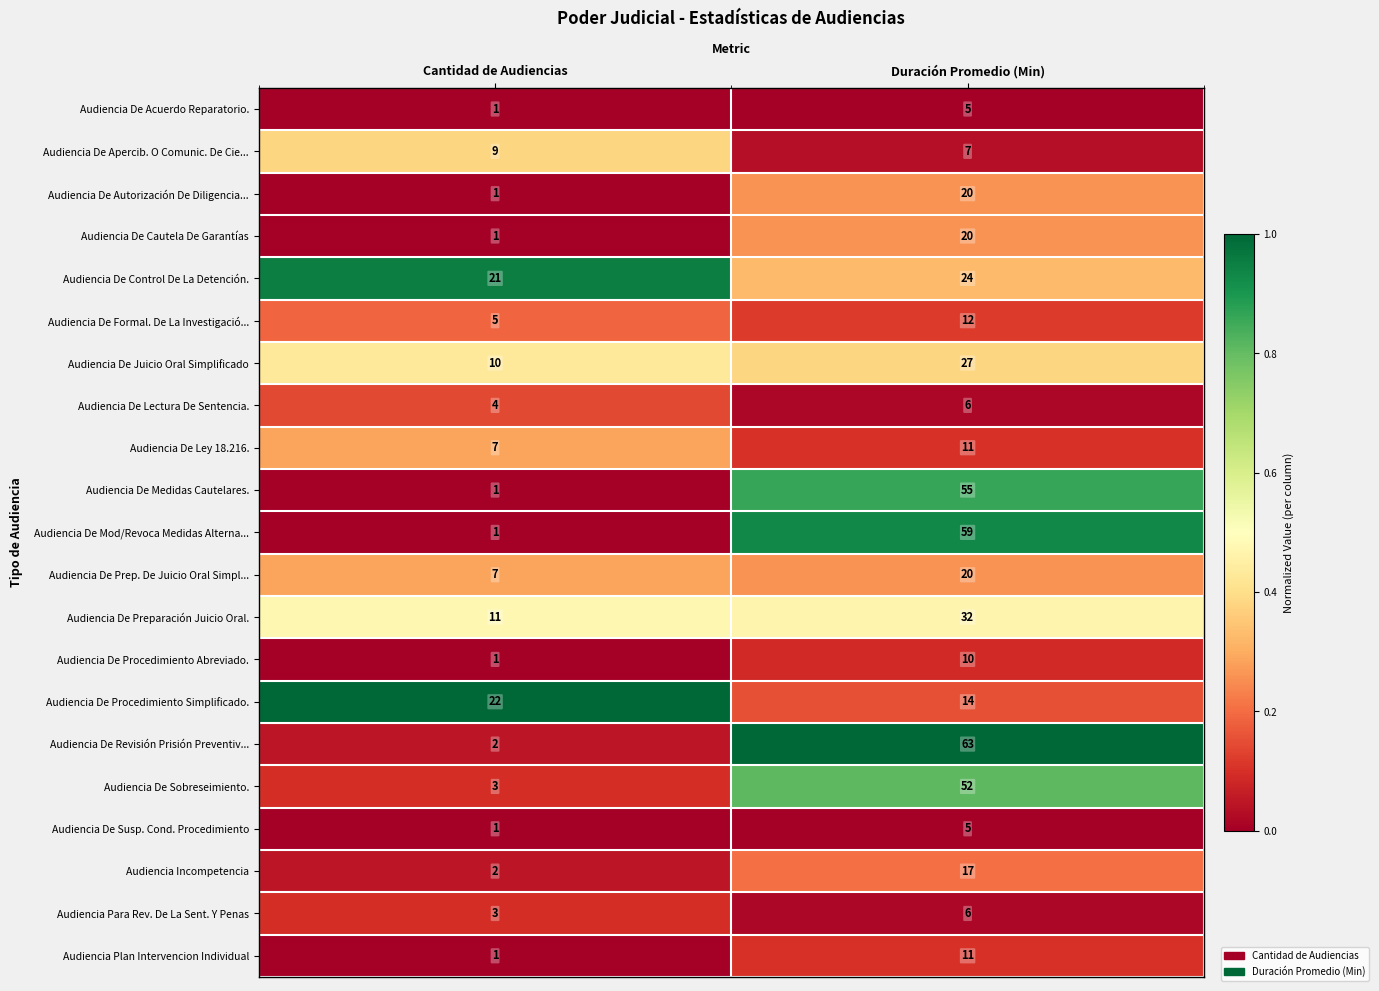

The value of Audiencia De Ley 18.216. at Cantidad de Audiencias is 9. True or false?

False